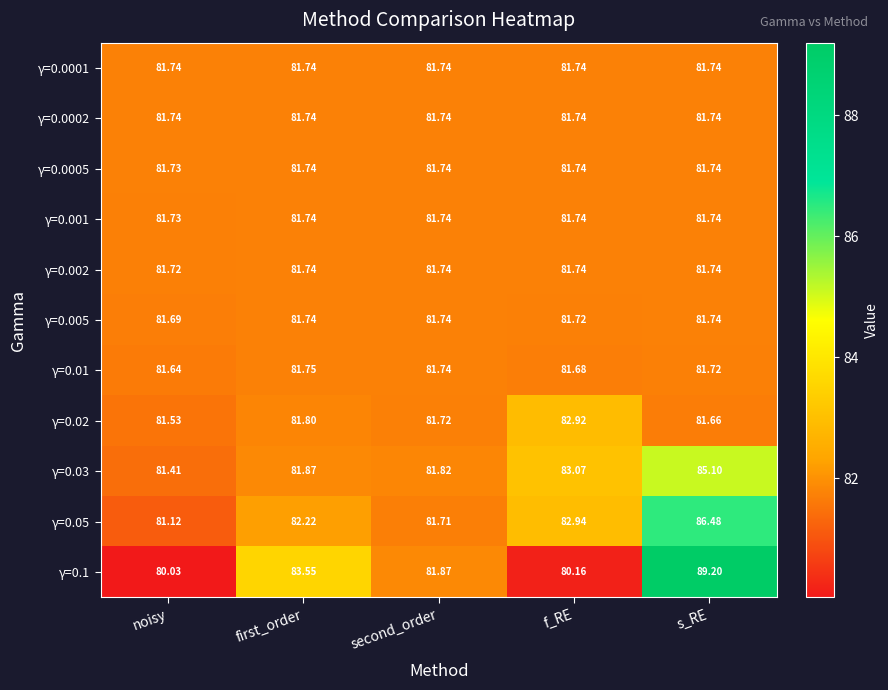

List the labels in order of γ=0.1 value, smallest first.

noisy, f_RE, second_order, first_order, s_RE